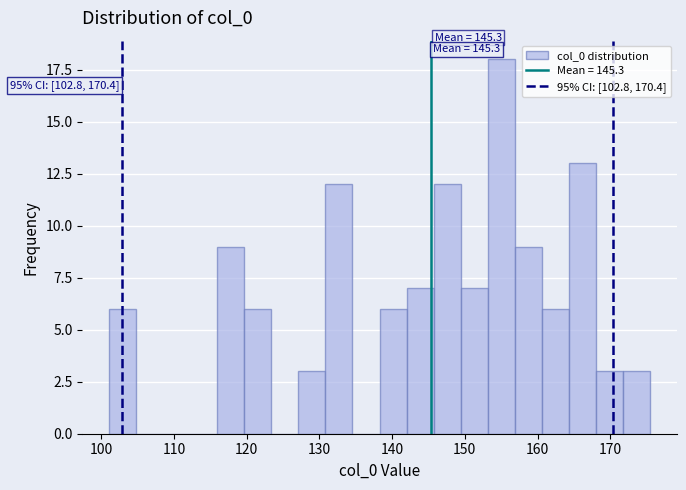

Read against the x-axis, roughly where is the centre of the tallest bar?

155